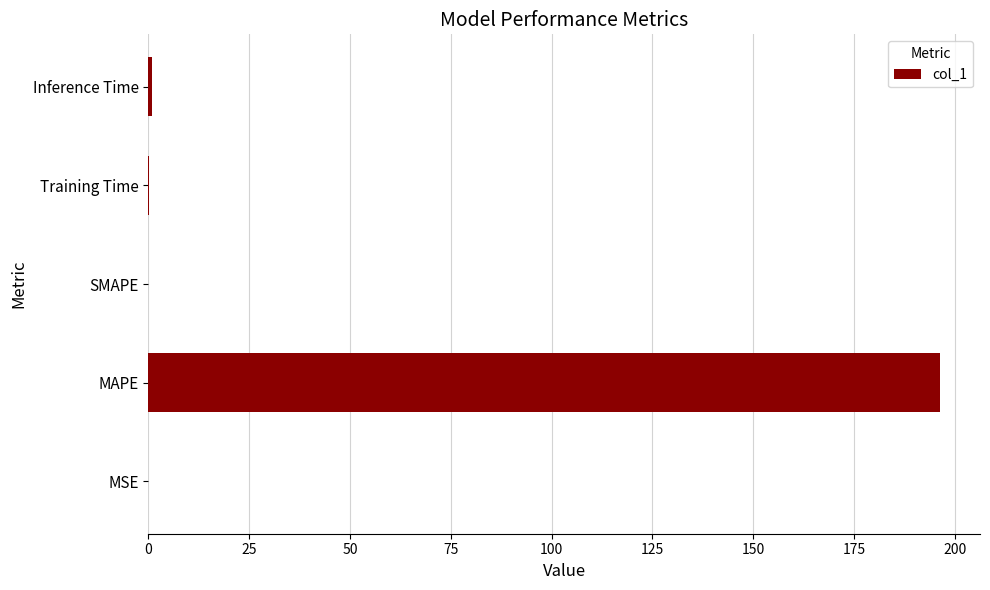

What is the sum of all values?

197.6